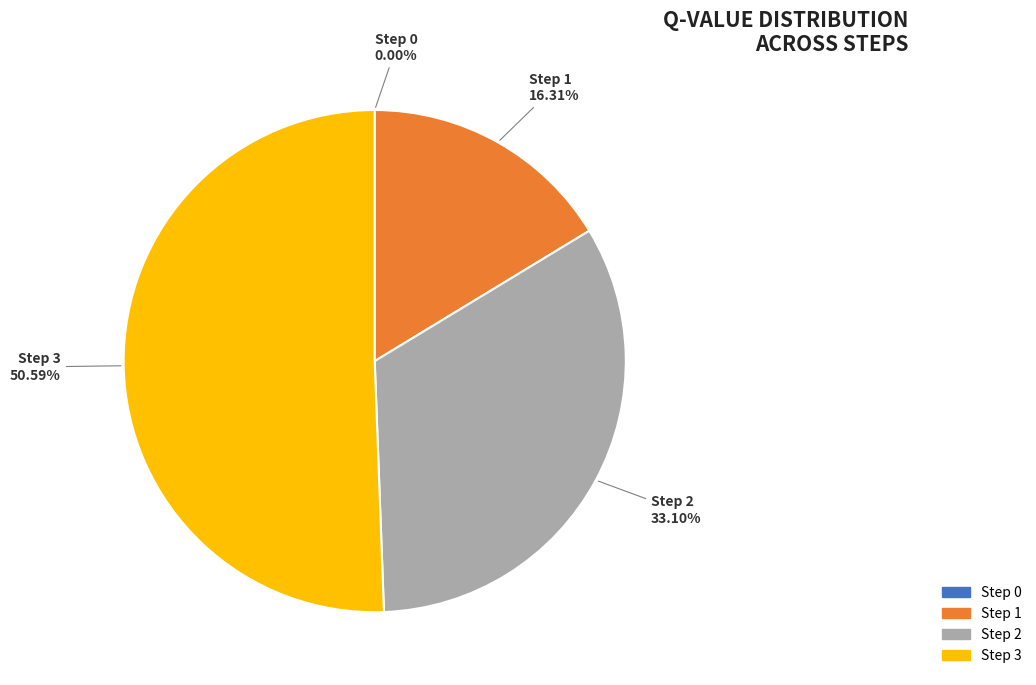

Is the sum of Step 1 and Step 2 greater than half?

No